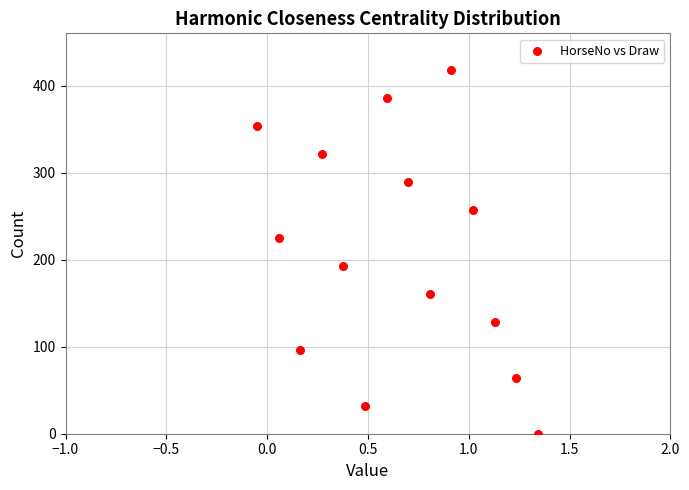

What is the range of Y values (max minus min)?

417.9